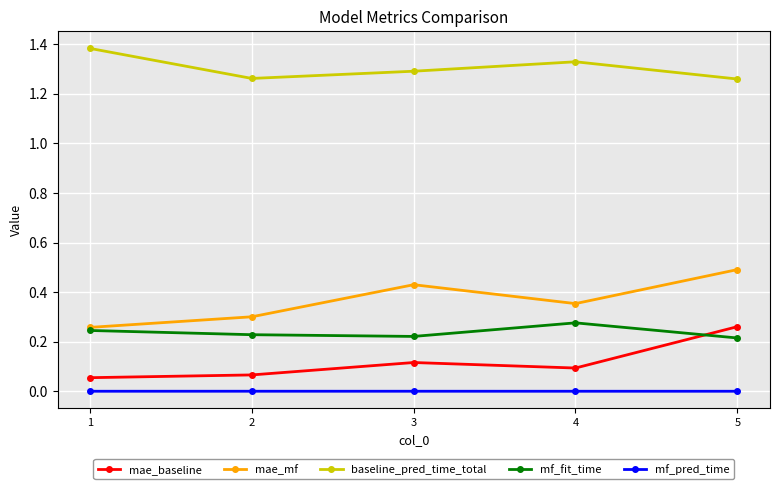

List the labels in order of mae_mf value, largest first.

5, 3, 4, 2, 1